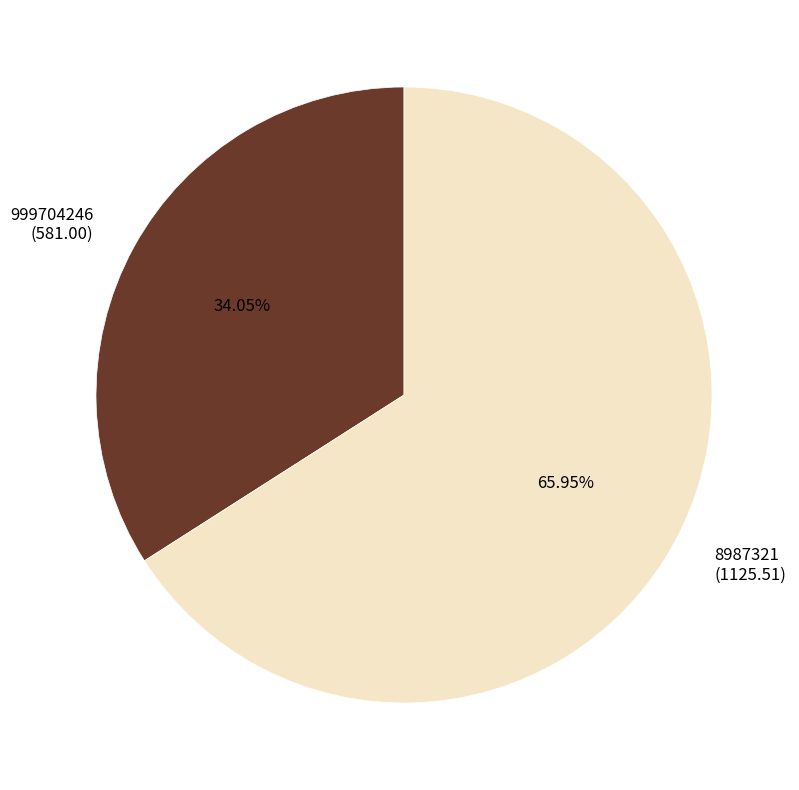

How many slices are in this pie chart?

2